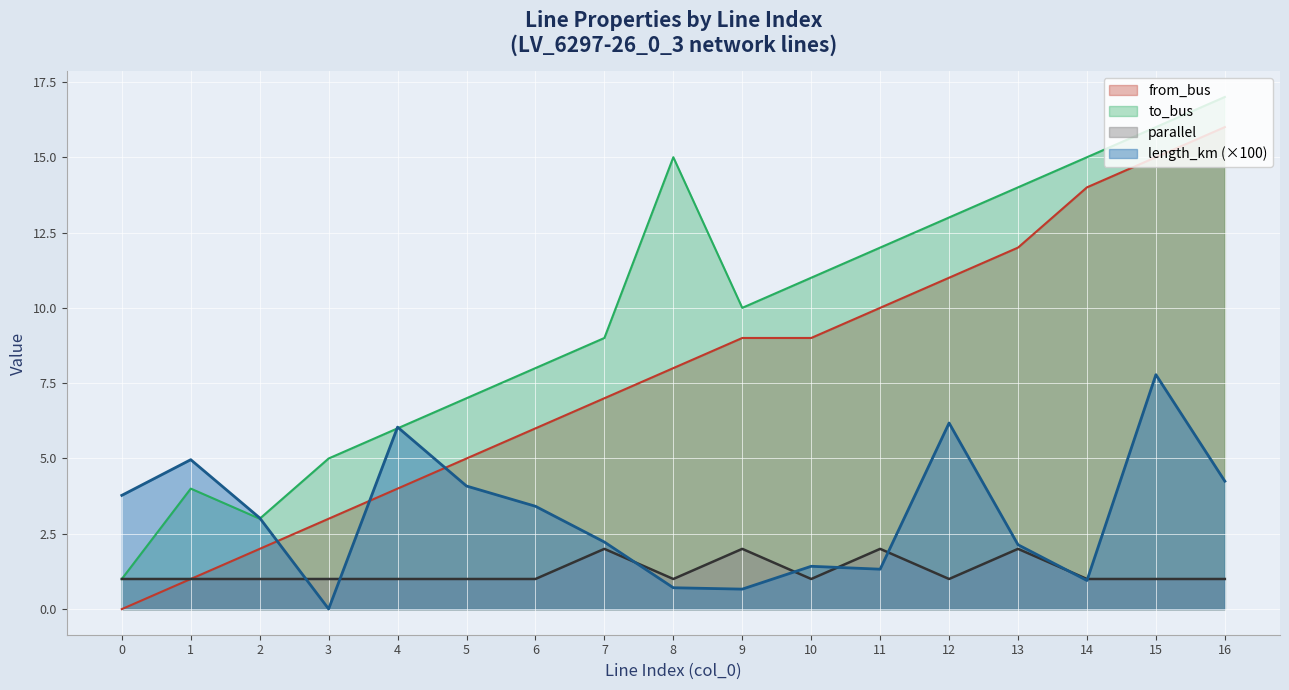

What is the total value across all series at 3?

9.0